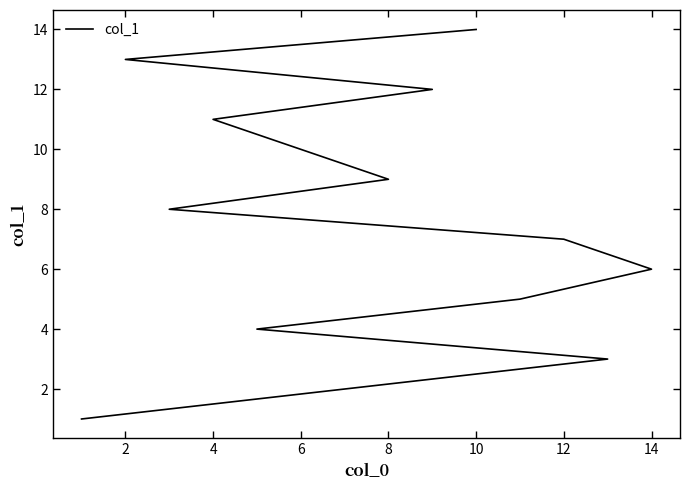

How many lines are shown in the chart?

1